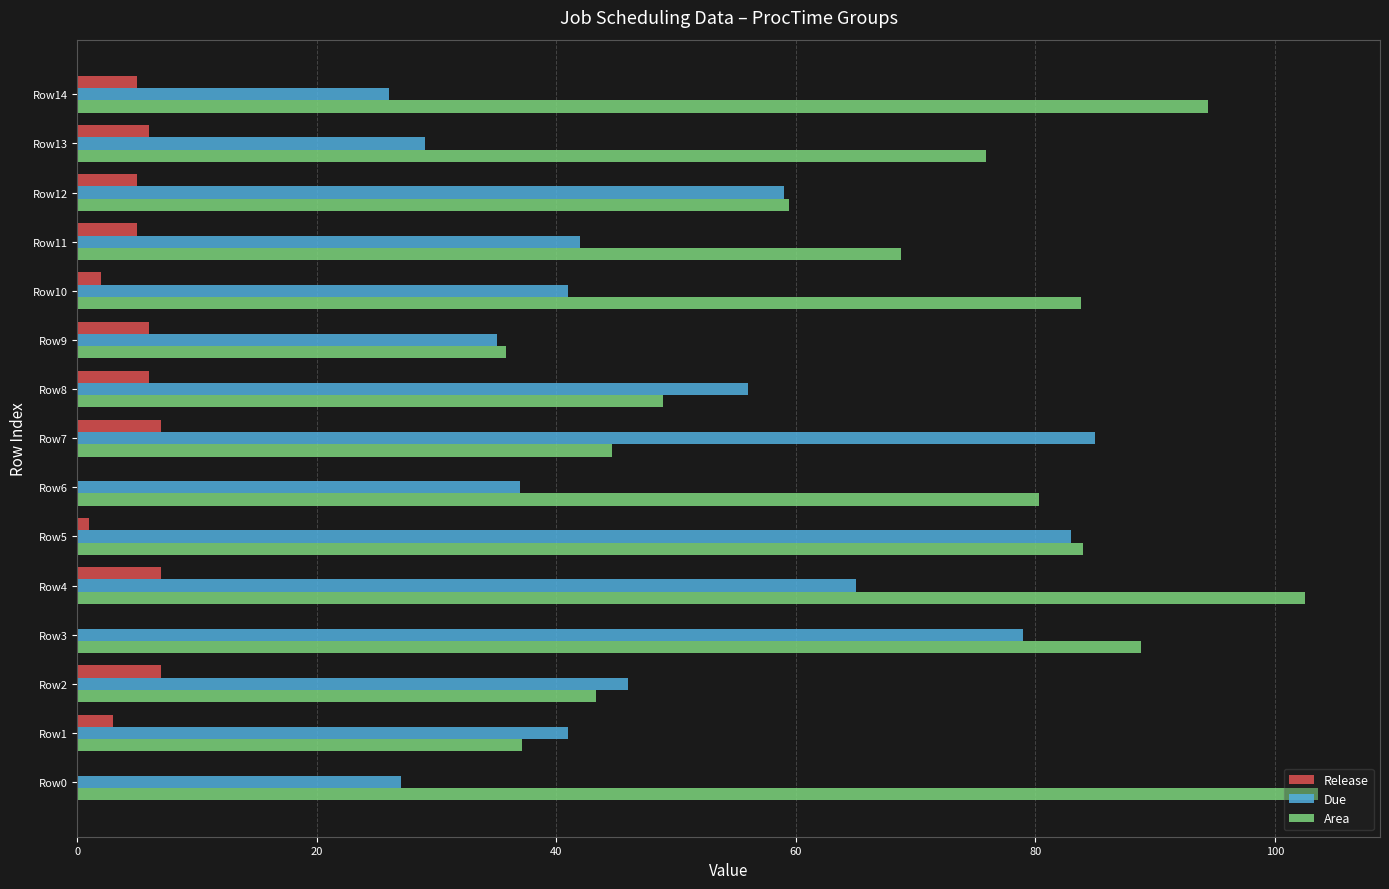

Is it true that Area equals 103.6 at Row0?

True